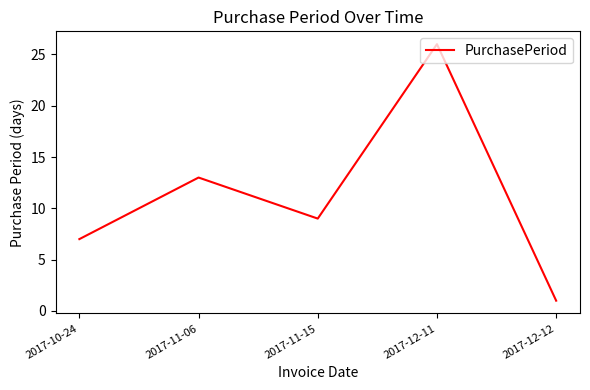

Reading left to right, what are all the values shown in this chart?

2017-10-24=7	2017-11-06=13	2017-11-15=9	2017-12-11=26	2017-12-12=1